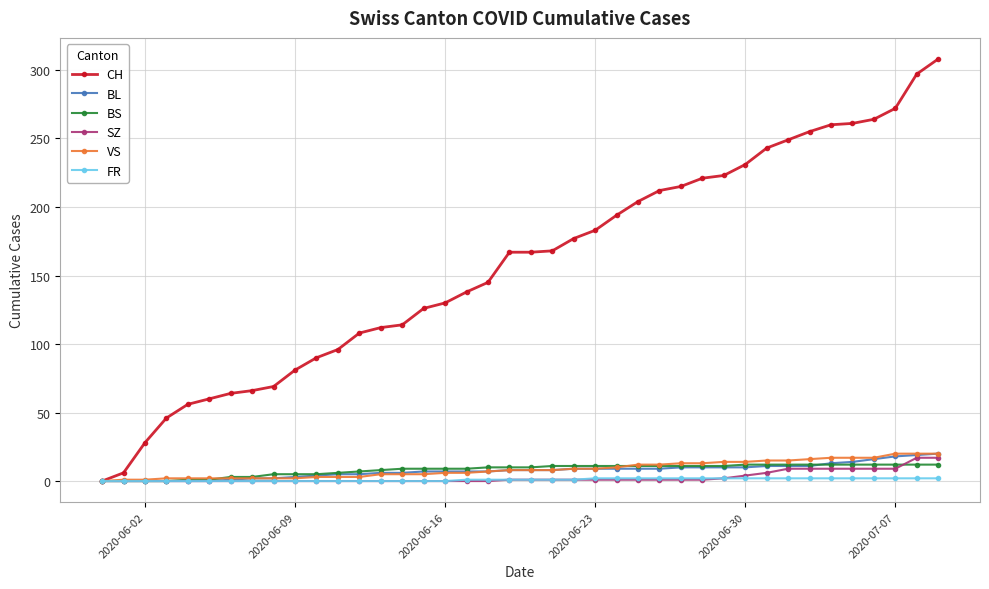

What is the value of the VS point at the 32nd from the left?

15